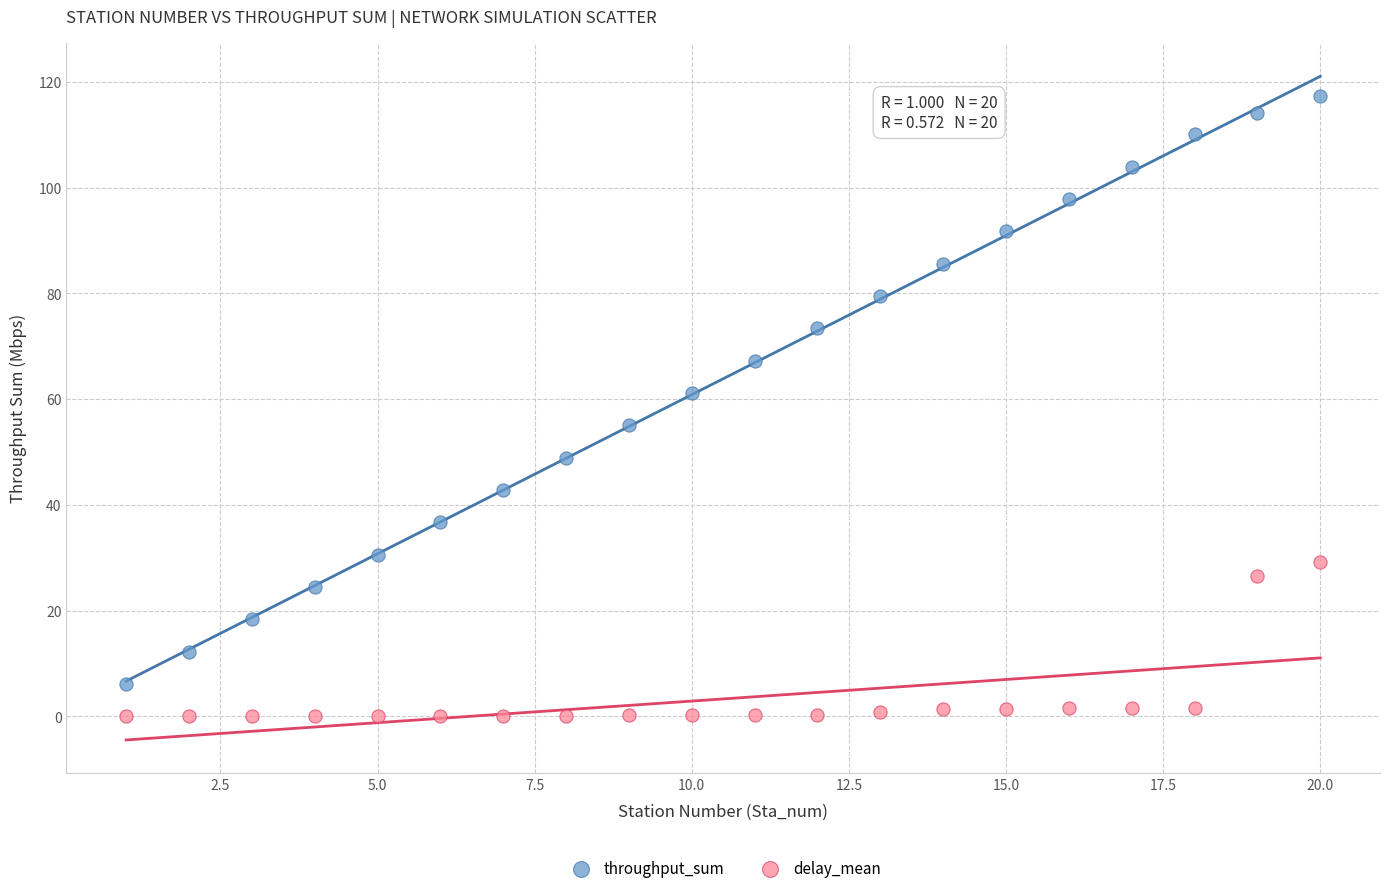

Across all data points, what is the range of Y values (max minus min)?

117.3